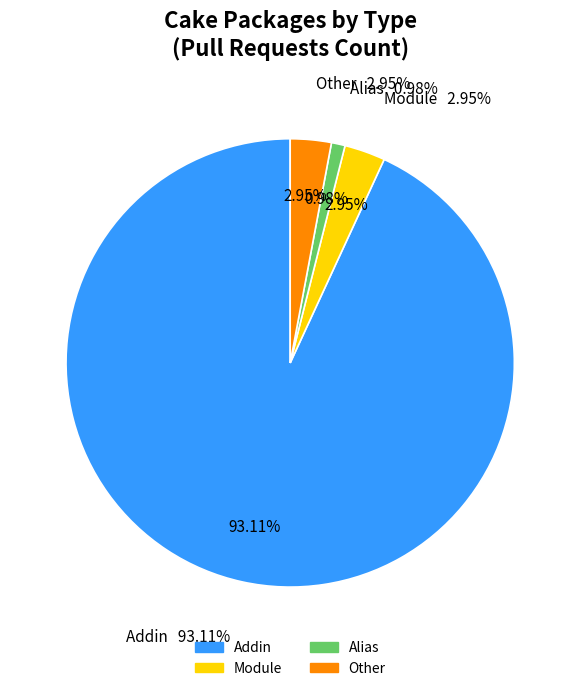

Between Addin and Other, which is larger?

Addin